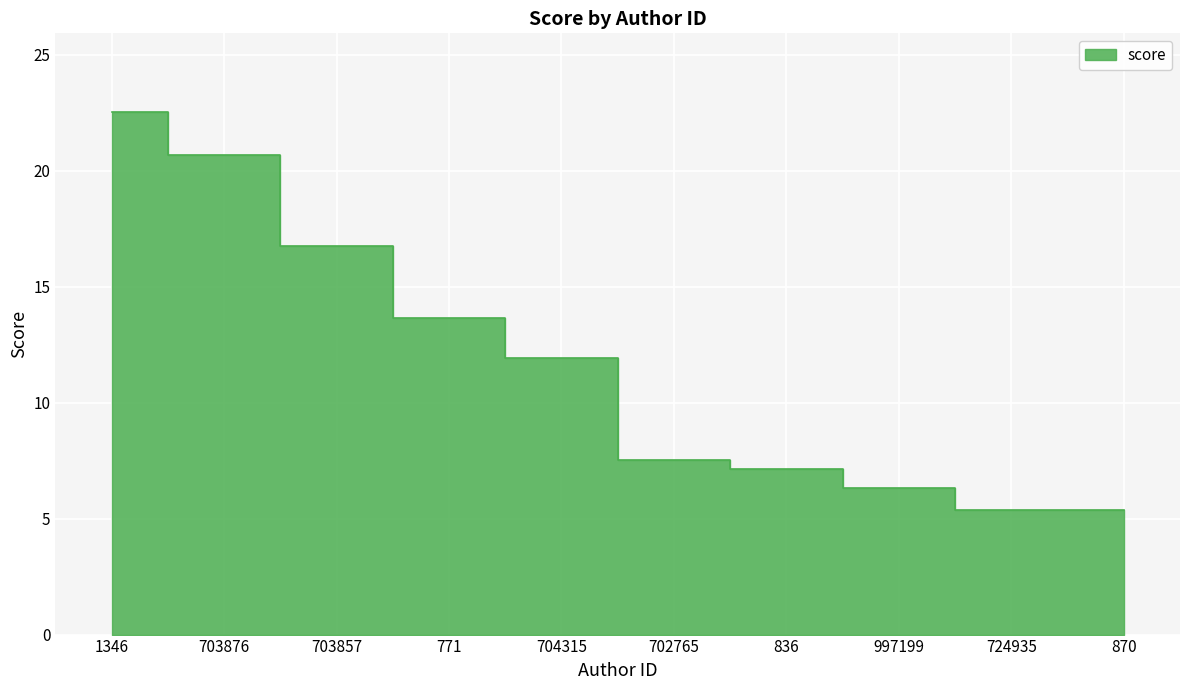

Approximately how many times larger is the value at 702765 compared to 836?

1.1